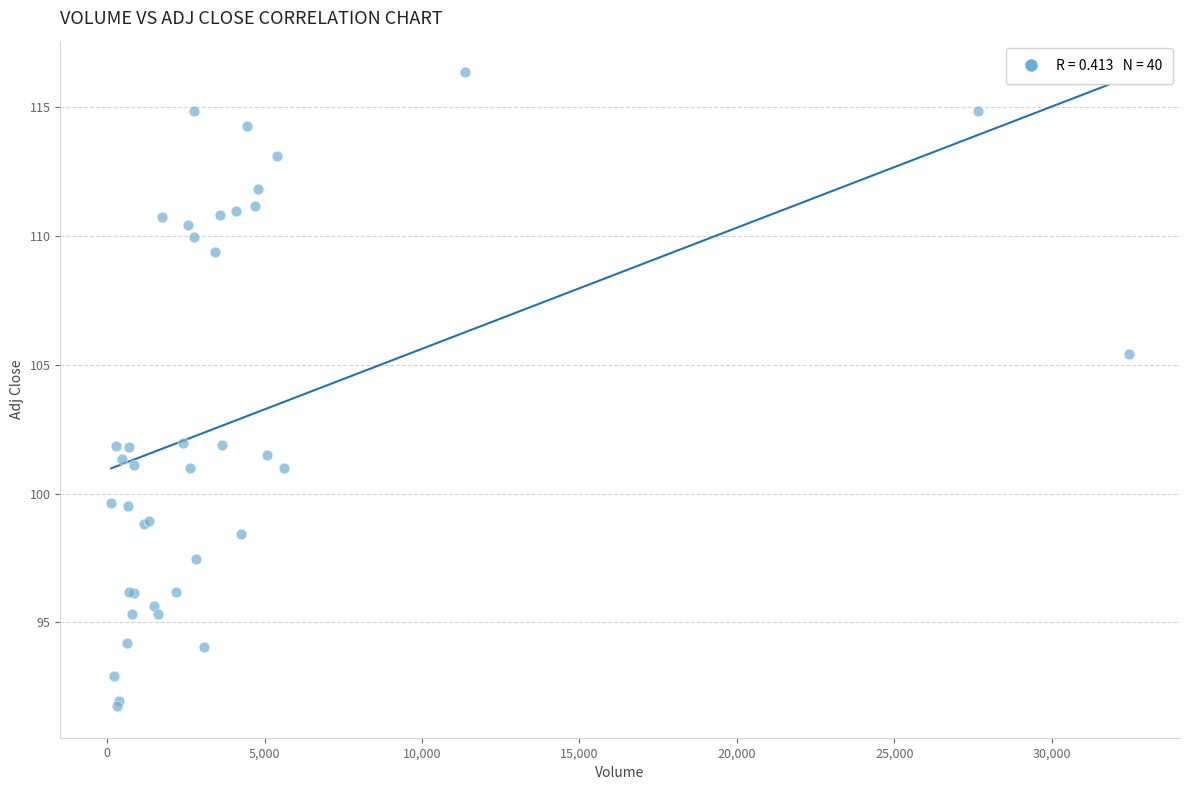

What Y value in the scatter plot is closest to 104?

105.4